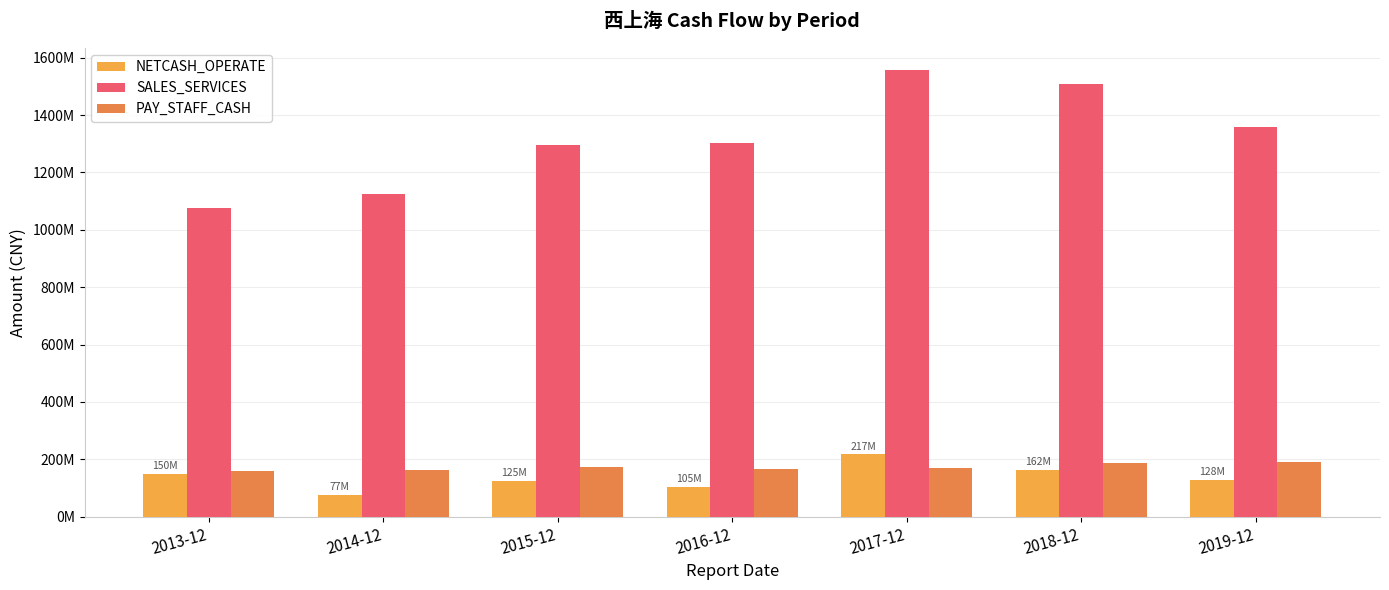

Reading right to left, extract all data points from this chart.

NETCASH_OPERATE: 128090231.5	162056308.9	217133032.6	104902100.0	125150500.0	76784700.0	149798300.0
SALES_SERVICES: 1358892155.3	1508800655.7	1556534352.0	1301965600.0	1297248000.0	1124029400.0	1075372400.0
PAY_STAFF_CASH: 191539718.5	188389925.3	169136771.0	165649700.0	173213300.0	162182300.0	158398600.0